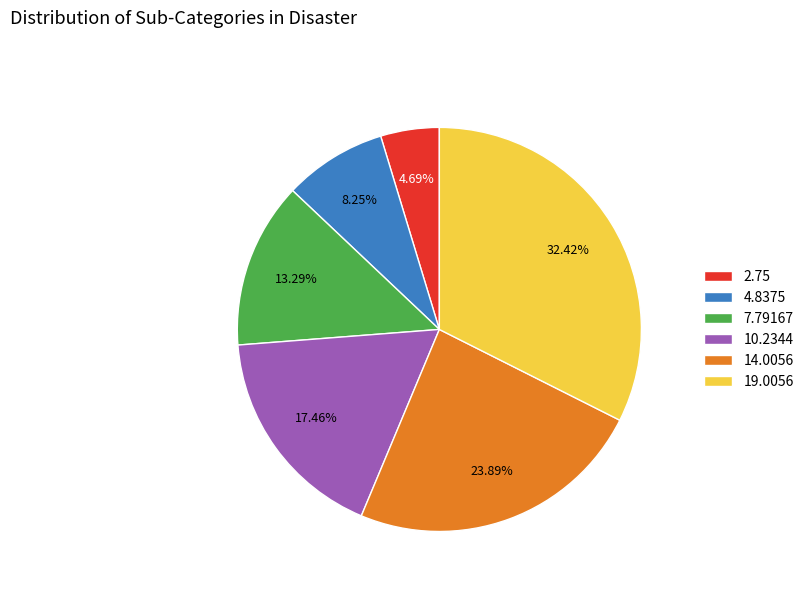

How many slices are in this pie chart?

6